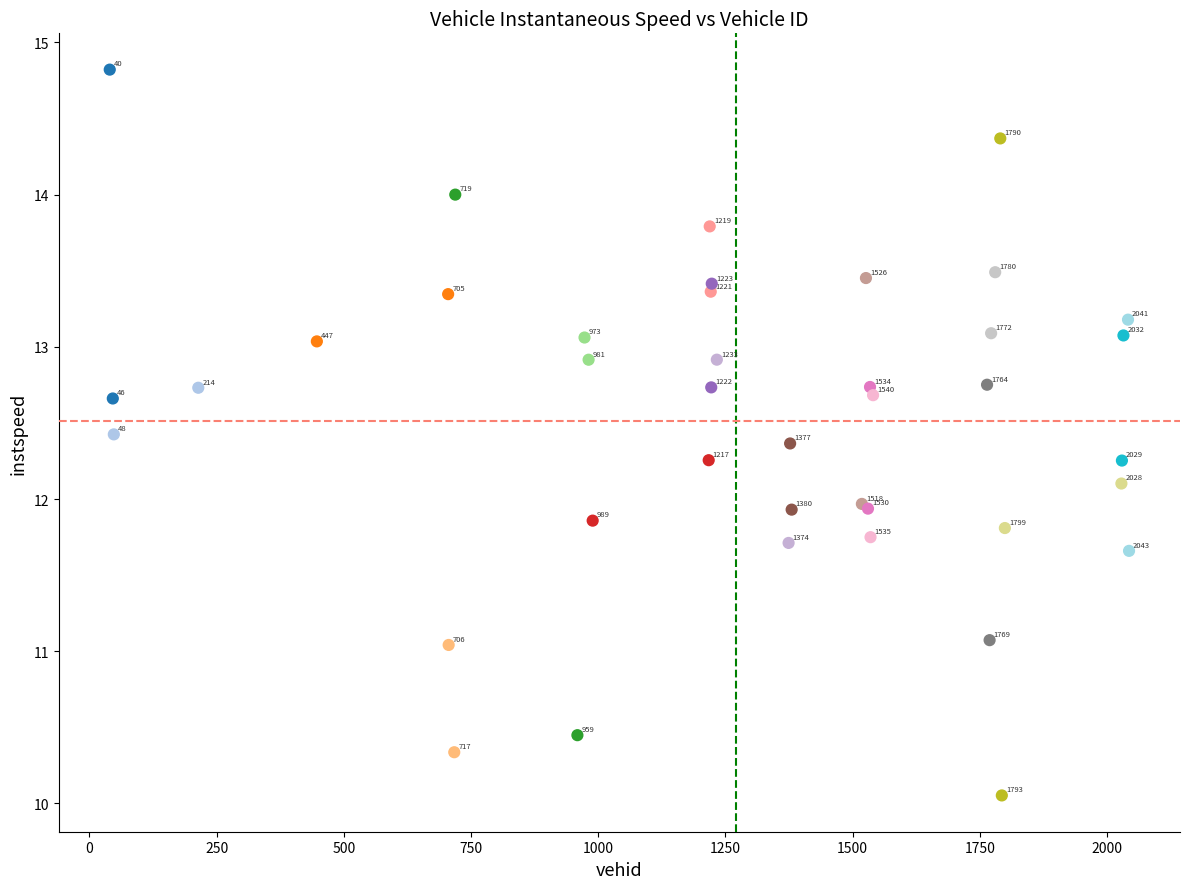

What Y value in the scatter plot is closest to 12?

12.0